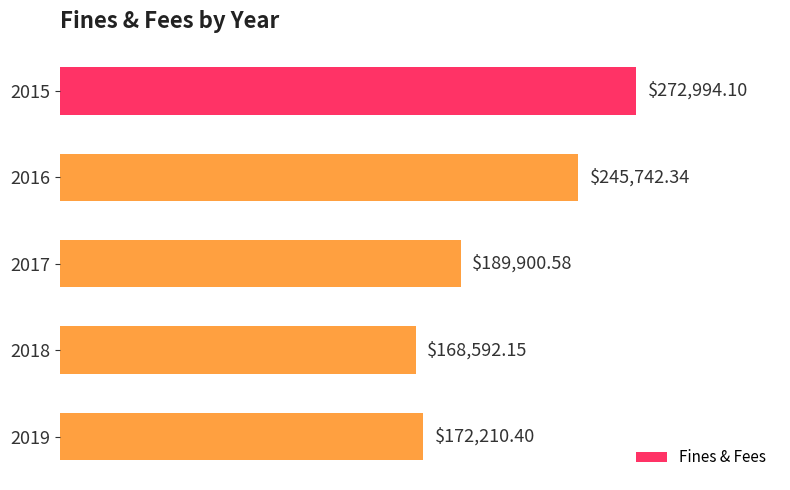

Which has a higher value, 2019 or 2016?

2016